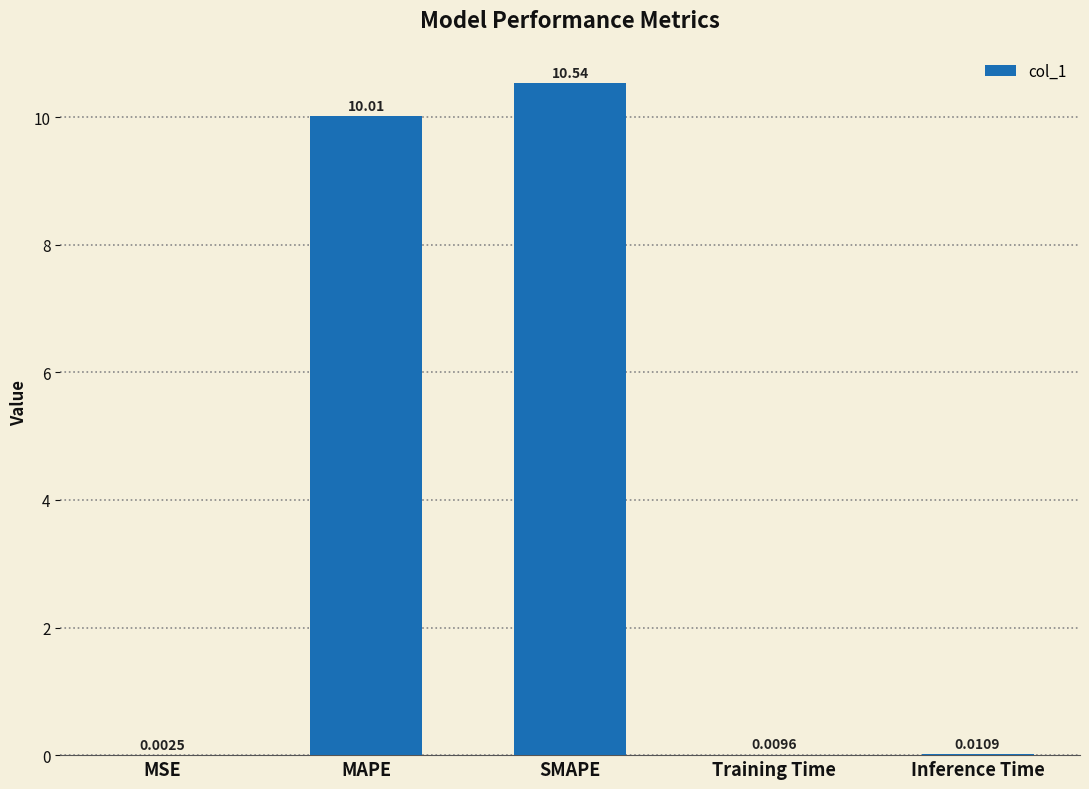

What is the sum of all values?

20.6